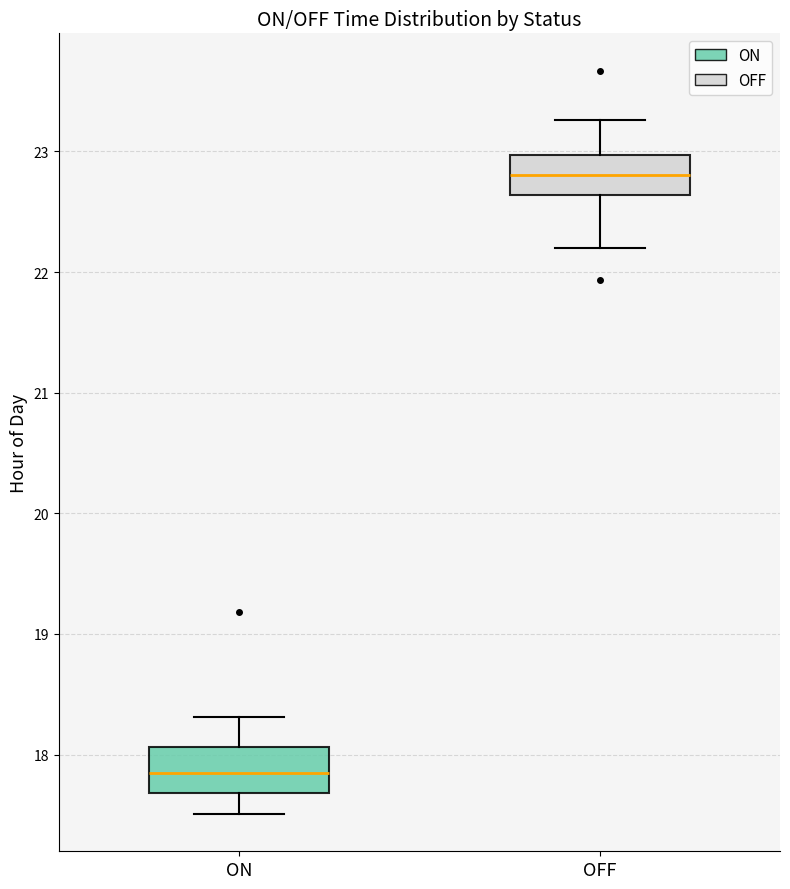

Reading left to right, transcribe this box plot: for each box, give where its median line is, the range the box spans, and where its two whiskers end, as read against the y-axis. The values are not printed on the chart, so give them approximately, as read against the axis.

ON: median 17.8, box 17.7 to 18.1, whiskers 17.5 to 18.3
OFF: median 22.8, box 22.6 to 23.0, whiskers 22.2 to 23.3